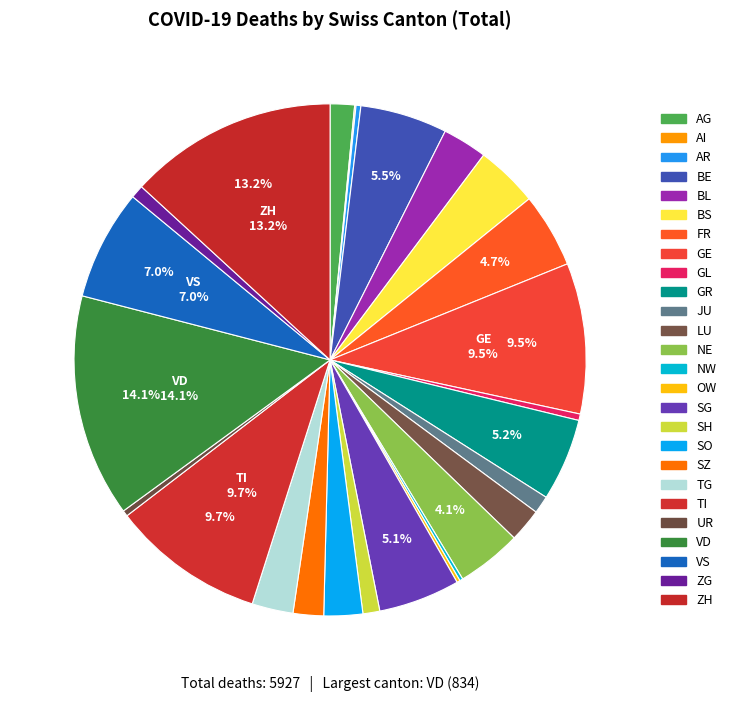

Rank the categories by value from lowest to highest.

AI, NW, OW, AR, UR, GL, ZG, SH, JU, AG, SZ, LU, SO, TG, BL, BS, NE, FR, SG, GR, BE, VS, GE, TI, ZH, VD